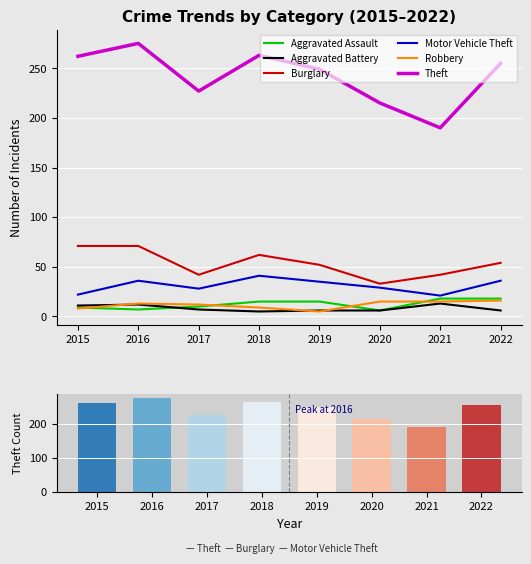

What is the total value across all series at 2018?

395